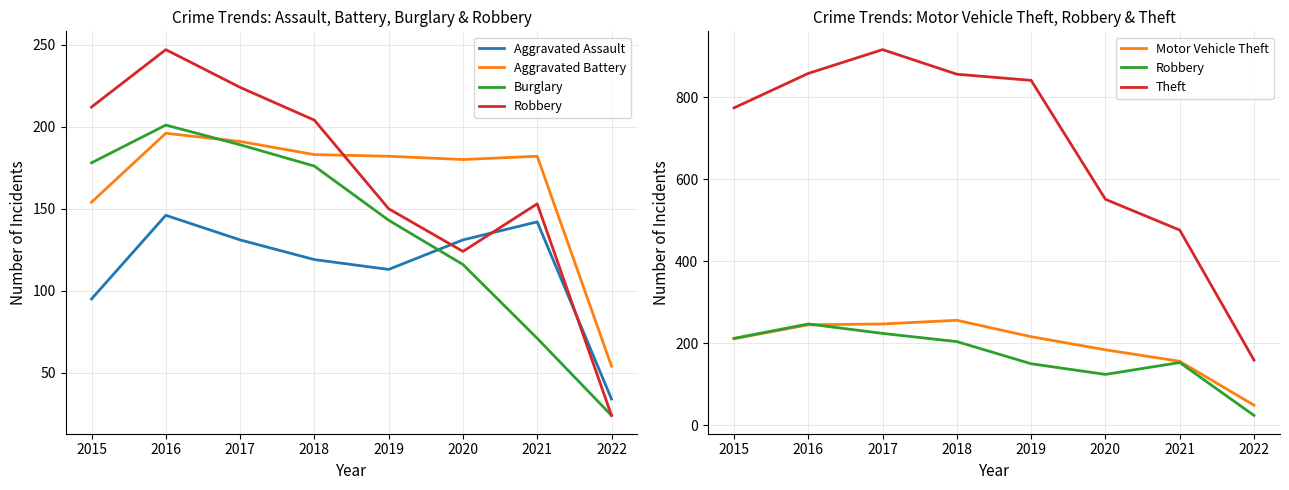

Is it true that Robbery equals 150 at 2019?

True